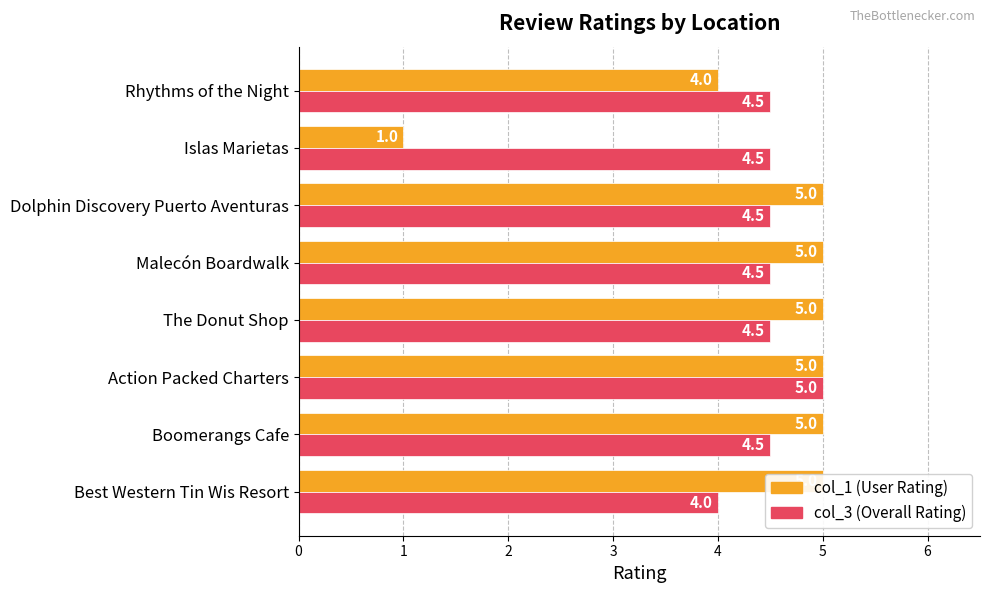

How many distinct data groups are displayed?

2